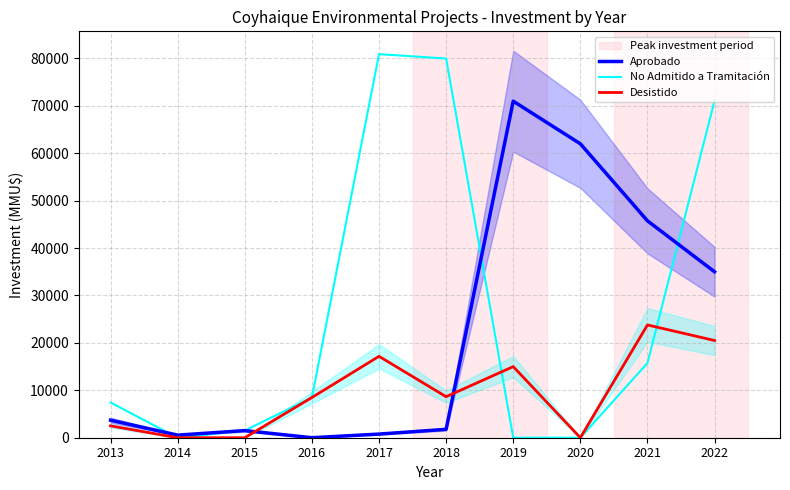

The Desistido series shows -12523 at 2020. True or false?

False